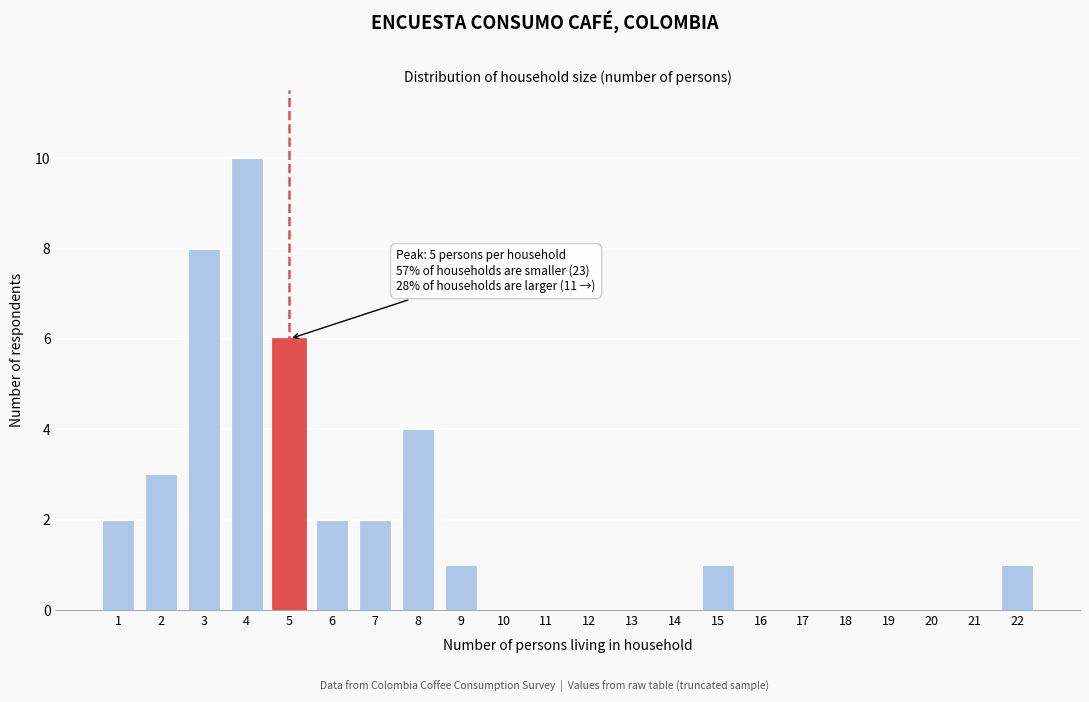

Reading left to right, transcribe all the data shown in this chart.

1=2	2=3	3=8	4=10	5=6	6=2	7=2	8=4	9=1	10=0	11=0	12=0	13=0	14=0	15=1	16=0	17=0	18=0	19=0	20=0	21=0	22=1